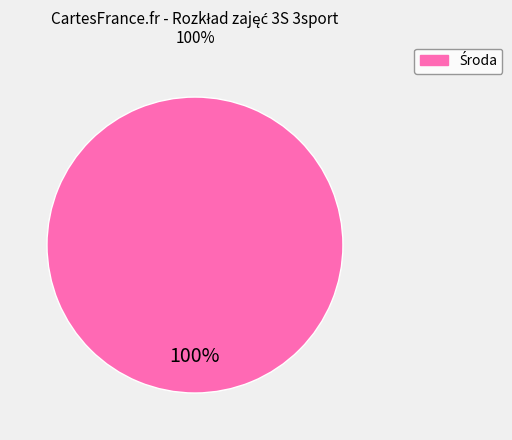

Is there a majority slice in this chart?

Yes